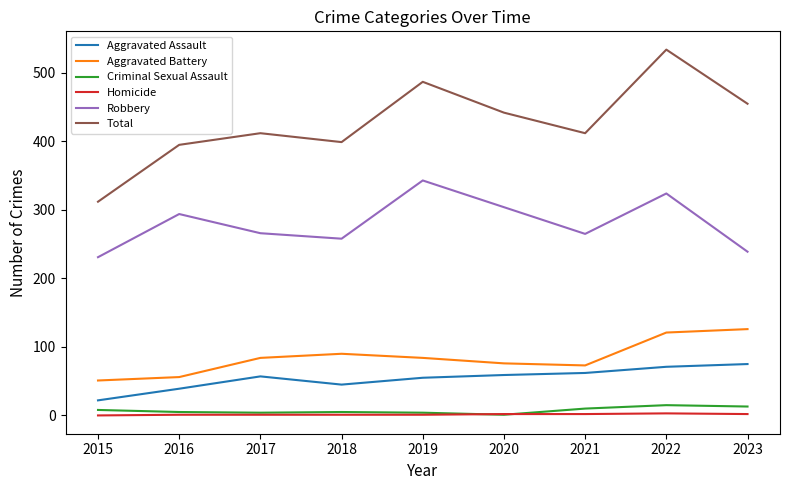

Is this an area chart (filled region under the line)?

No